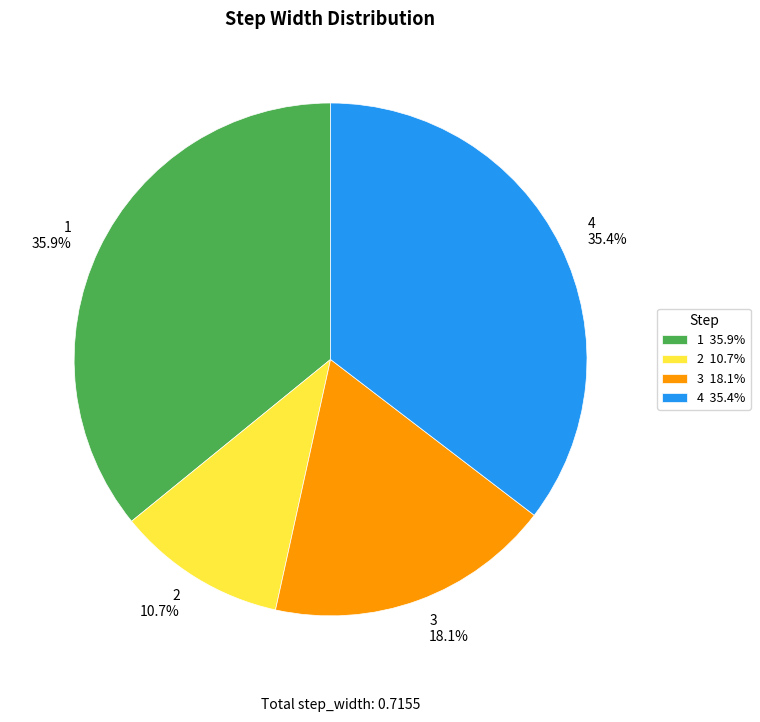

To the nearest percent, what portion does 2 represent?

11%